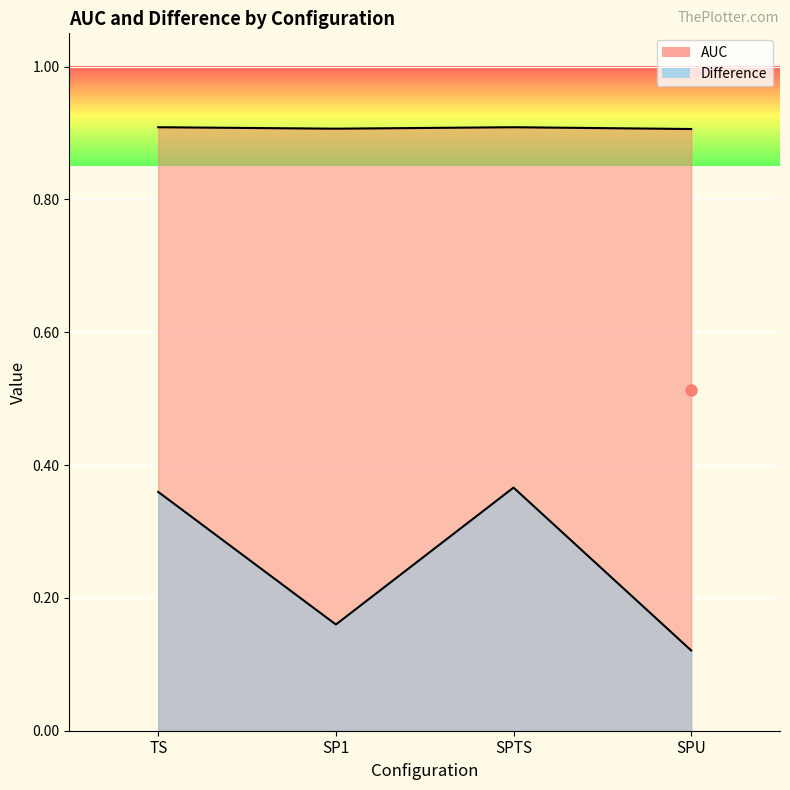

What is the total value across all series at SP1?

1.1